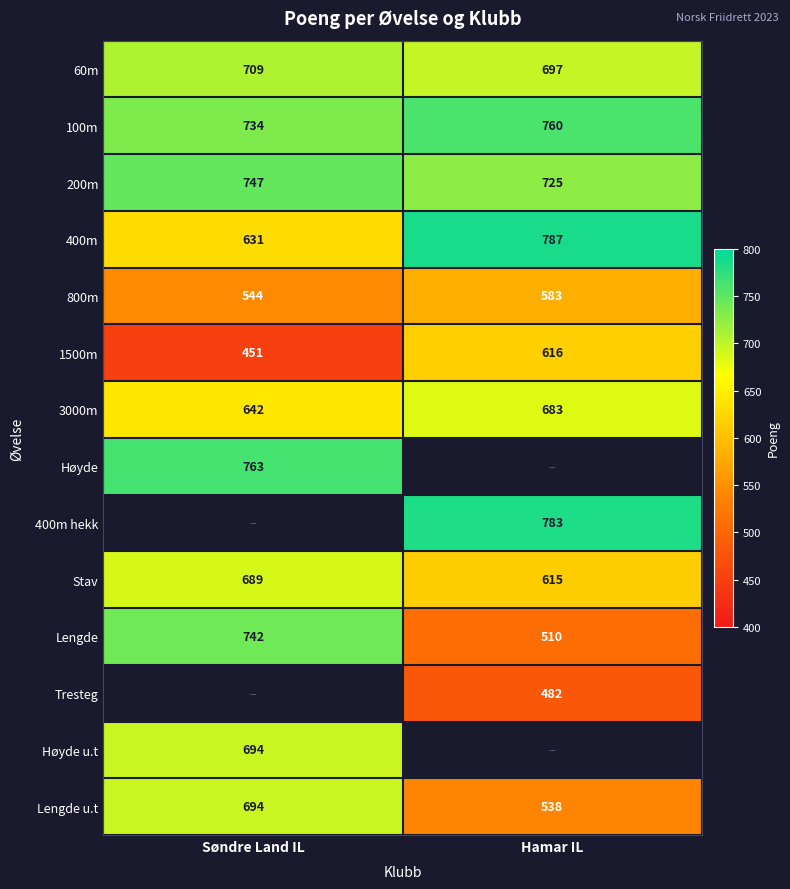

How many series are shown in this chart?

14